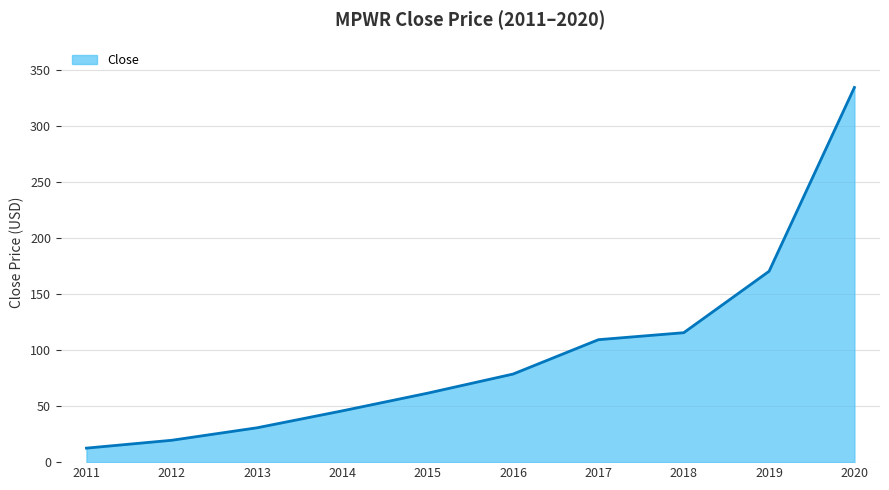

What is the smallest value displayed?

12.5